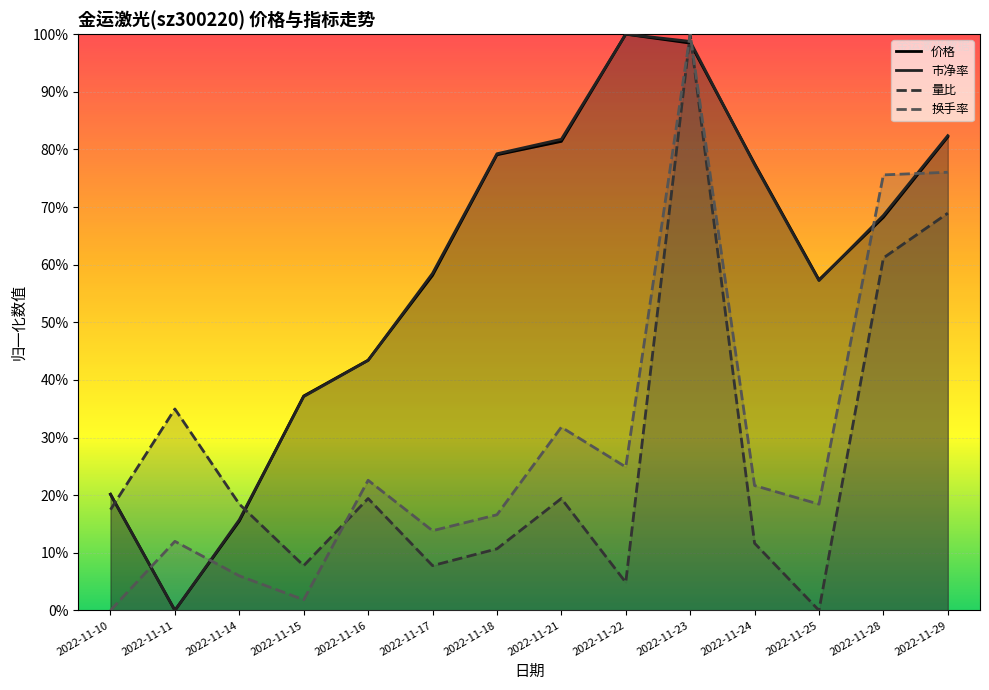

How many values in 换手率 are above zero?

13